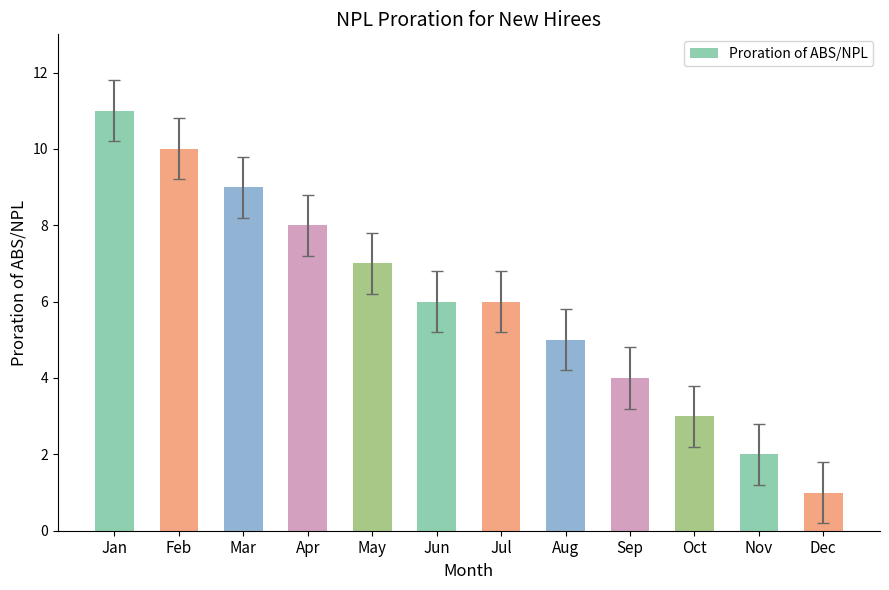

What is the approximate value at Jan?

11